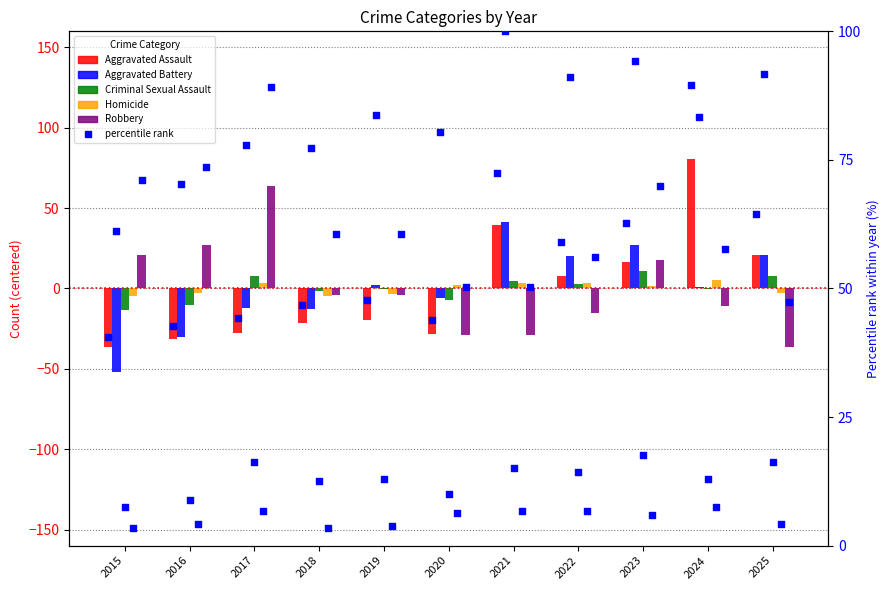

Is the value of Robbery at 2015 greater than the value of Aggravated Assault (pct) at 2018?

No